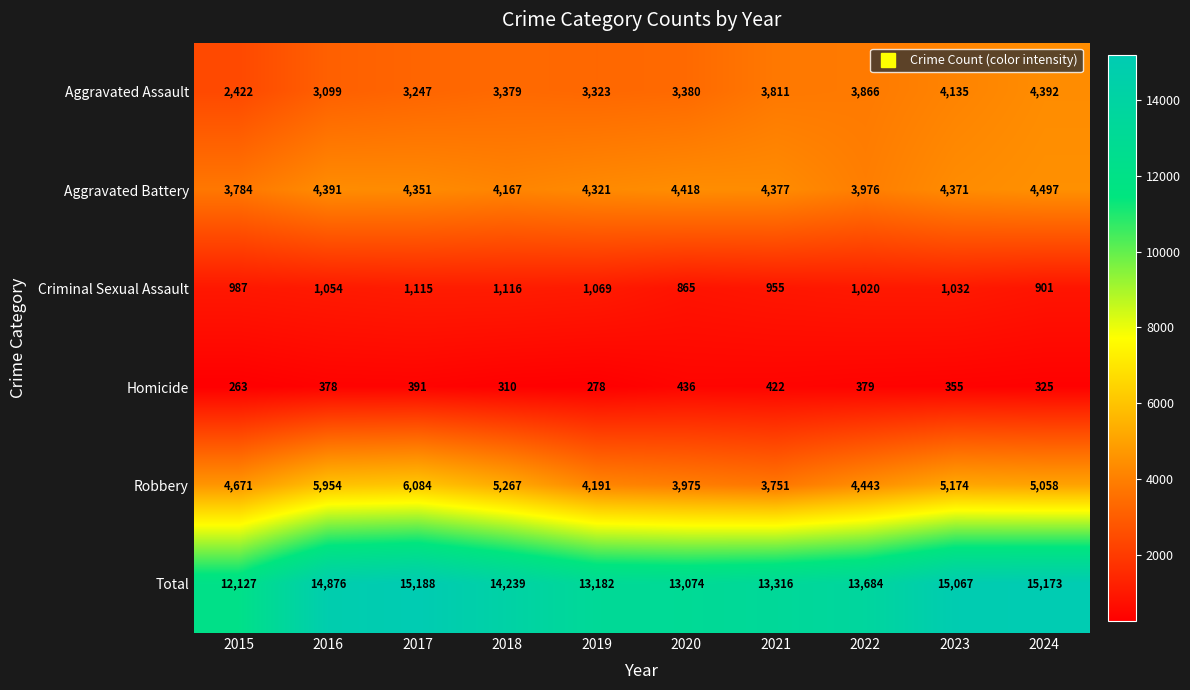

What is the smallest value displayed?

263